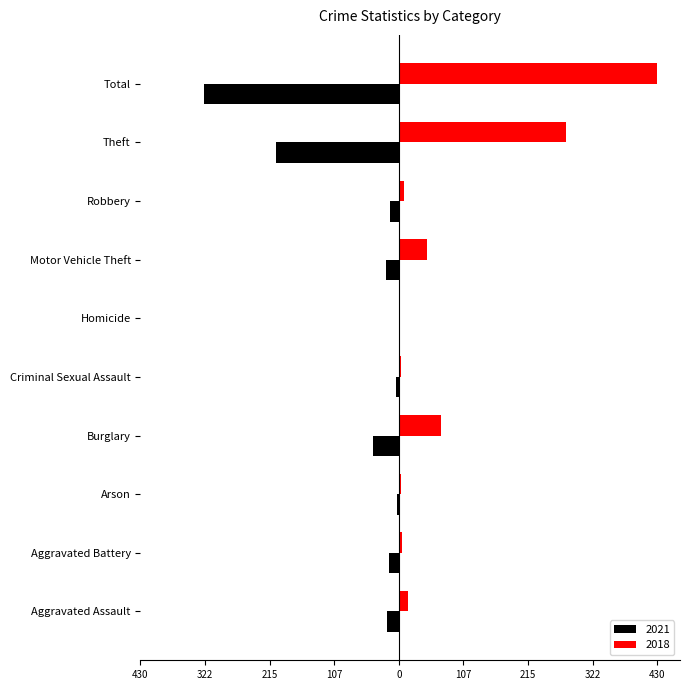

Which series has the largest total across all categories?

2018